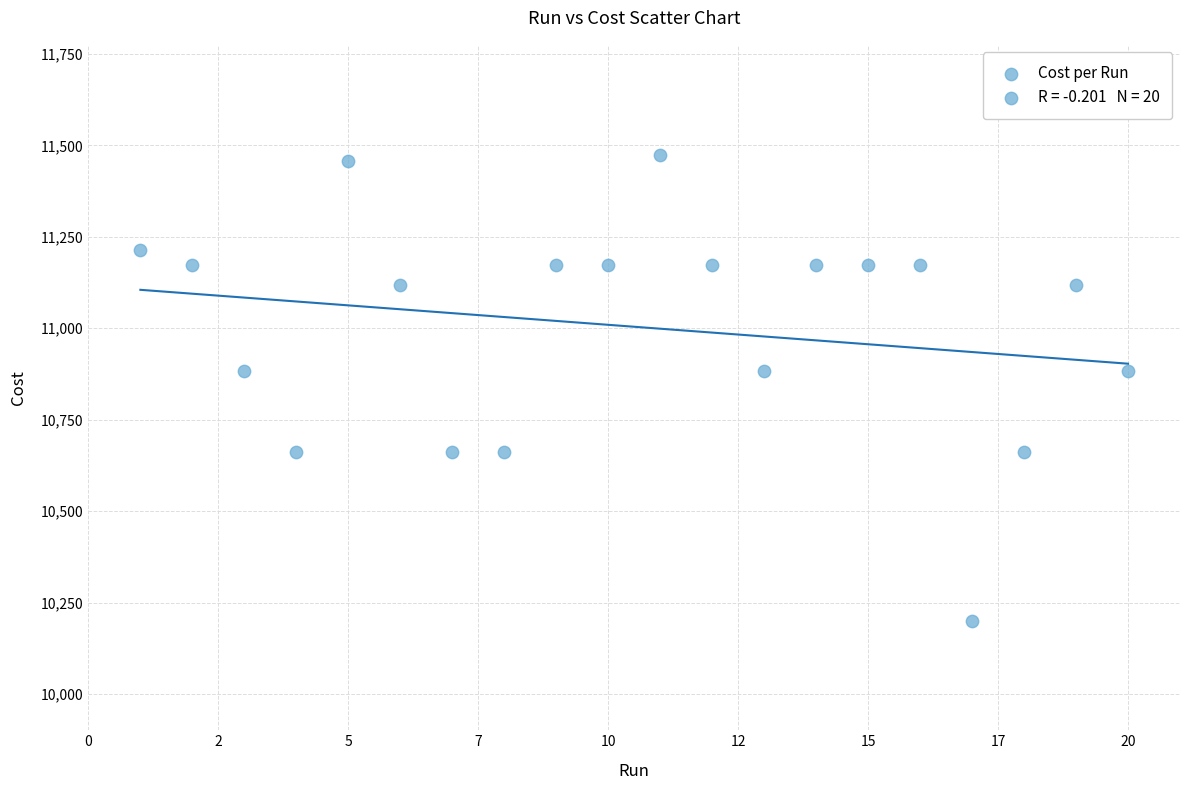

What is the range of X values (max minus min)?

19.0